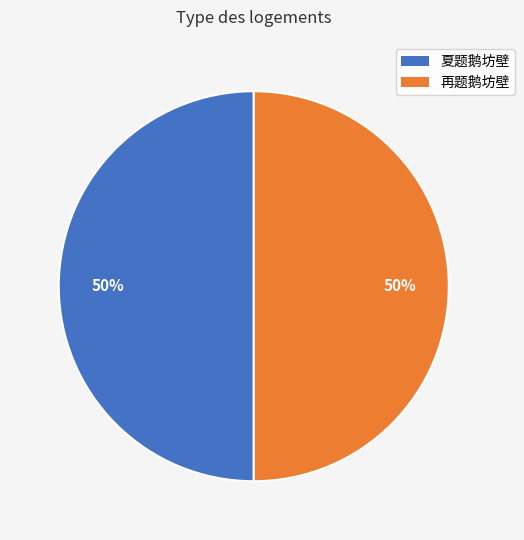

To the nearest percent, what is the average slice percentage?

50%